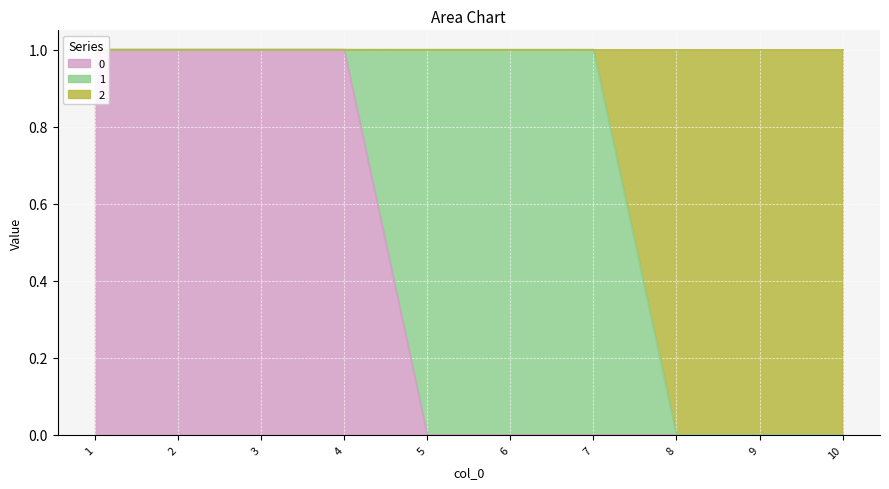

What value does the col_2_group series have at 6?

1